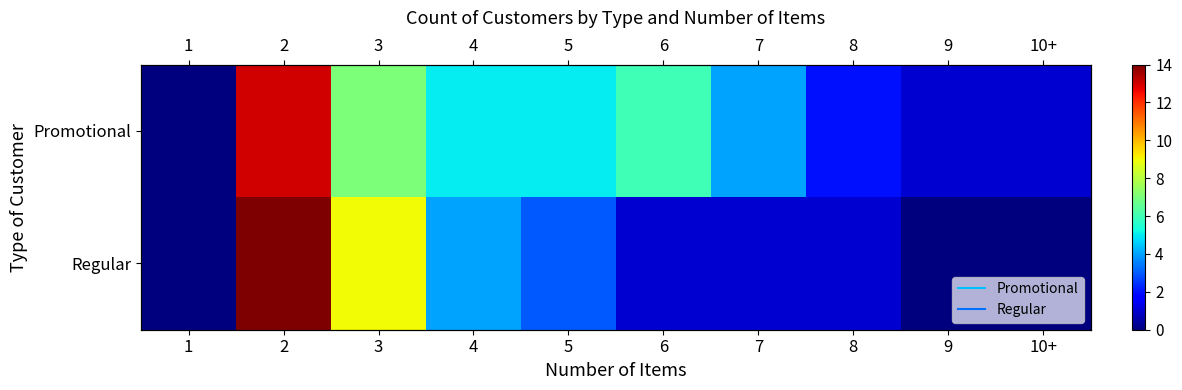

Which series has the largest total across all categories?

Promotional